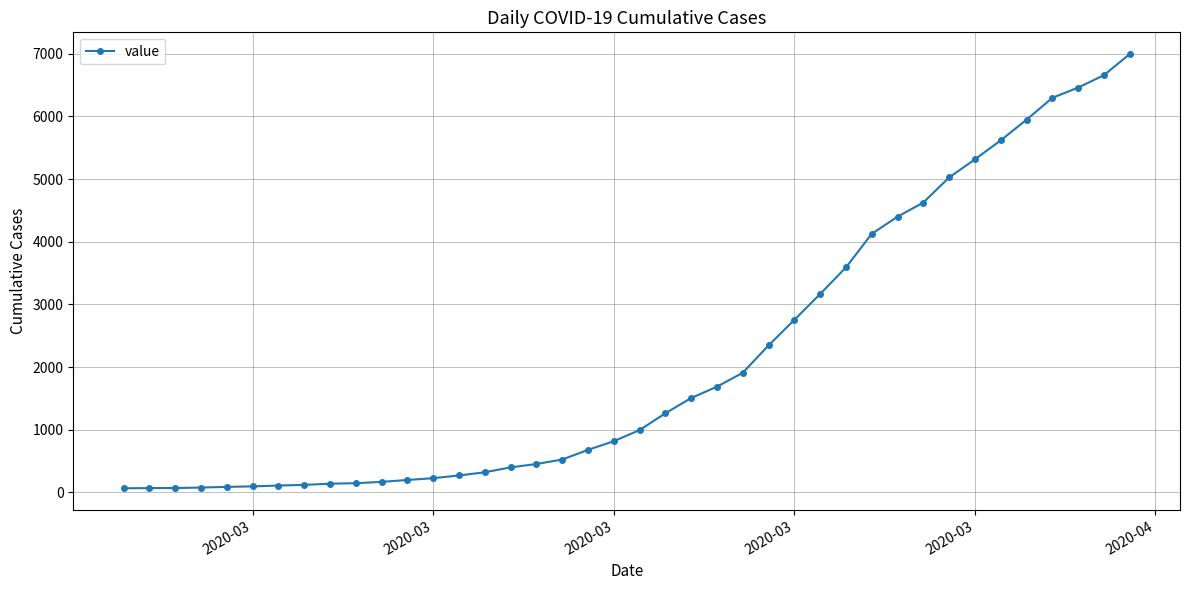

How many lines are shown in the chart?

1